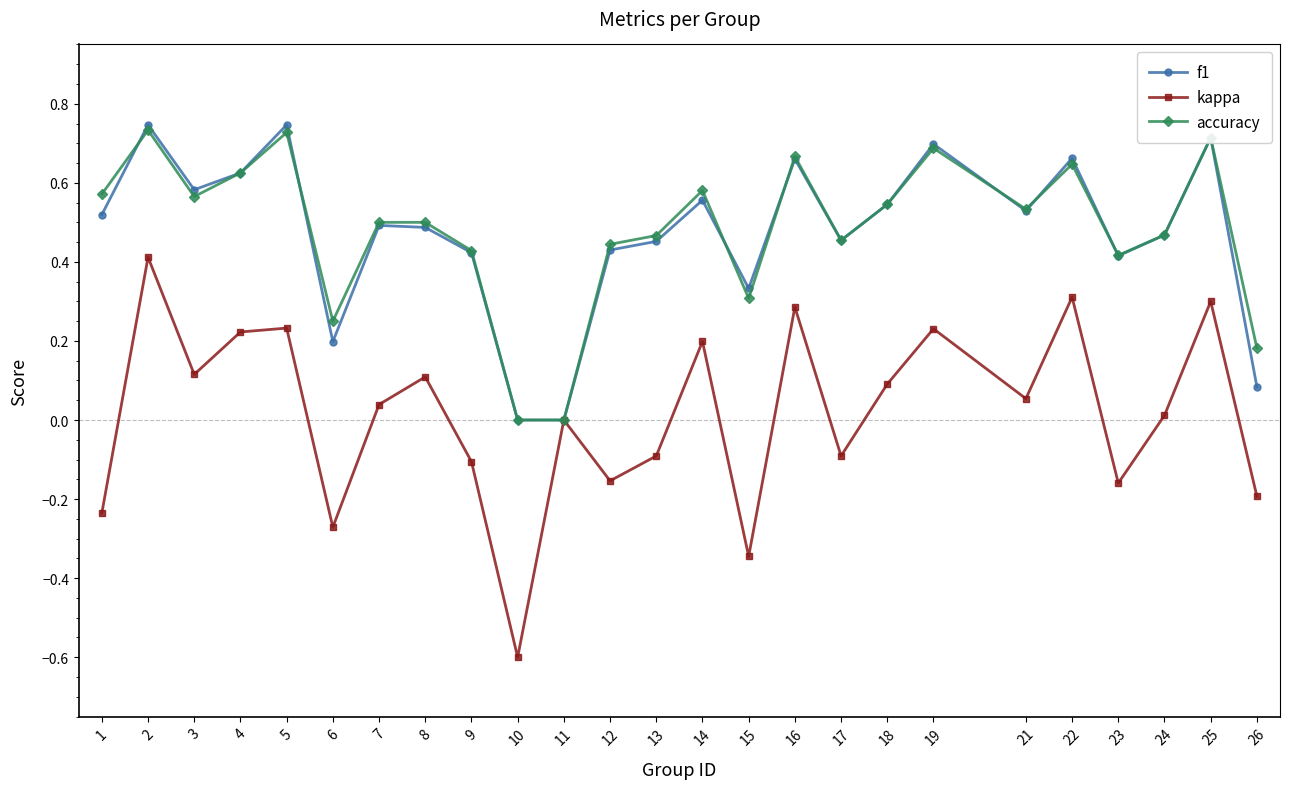

At which category is the sum across all series the highest?

2